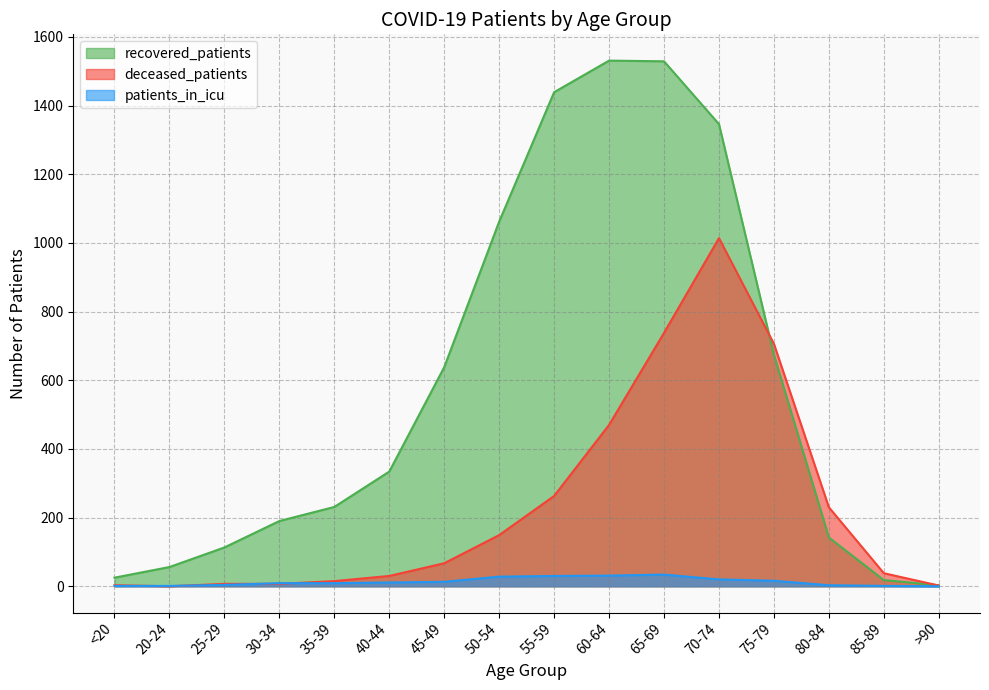

List the series in order of their overall mean, lowest first.

patients_in_icu, deceased_patients, recovered_patients